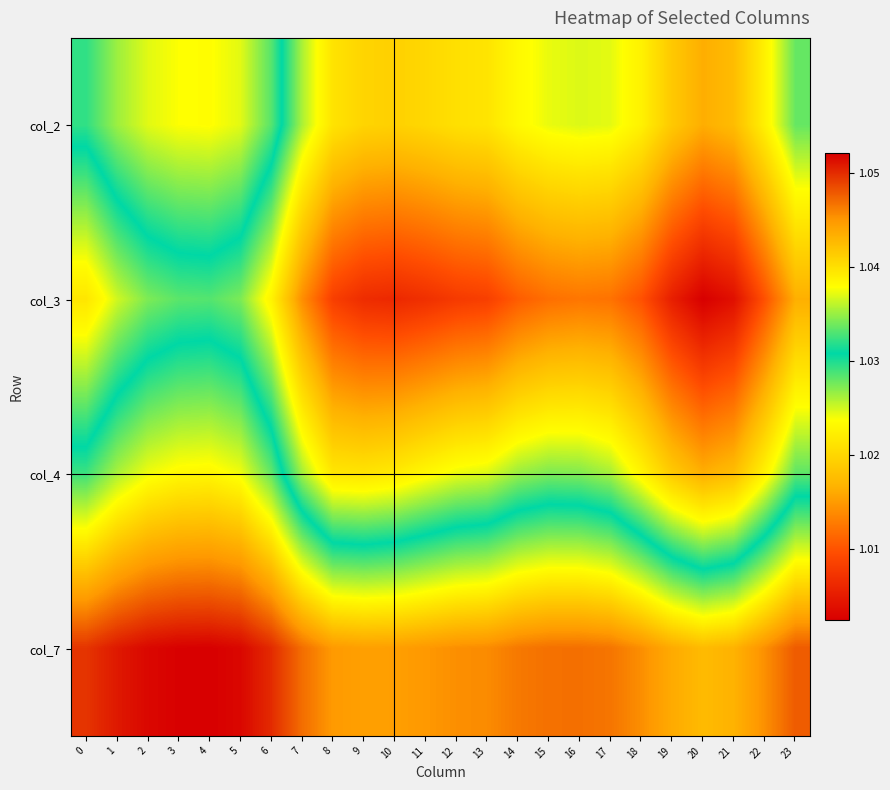

Which category has the highest value across all series?

4